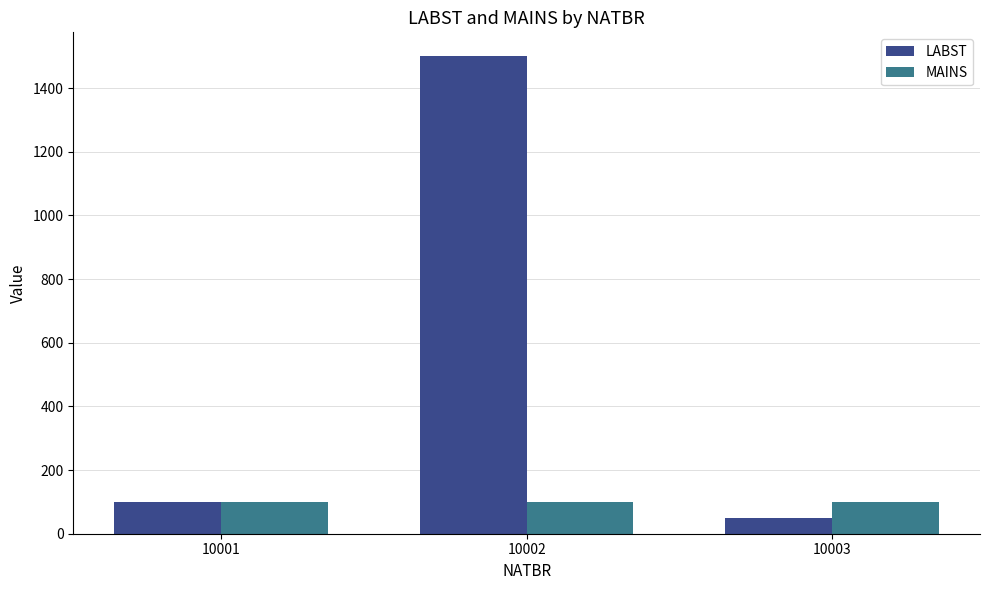

Reading left to right, extract all data points from this chart.

LABST: 100	1500	50
MAINS: 100	100	100